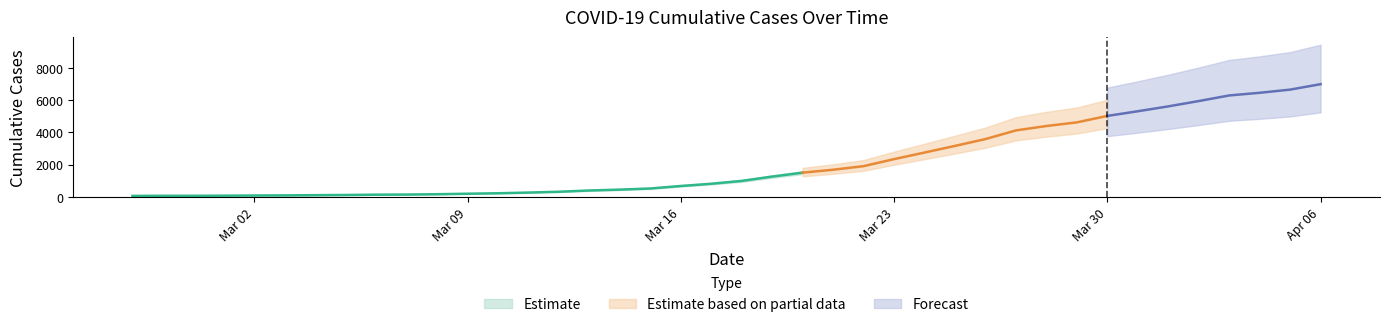

True or false: the data shows 5947 at 2020-04-02.

True